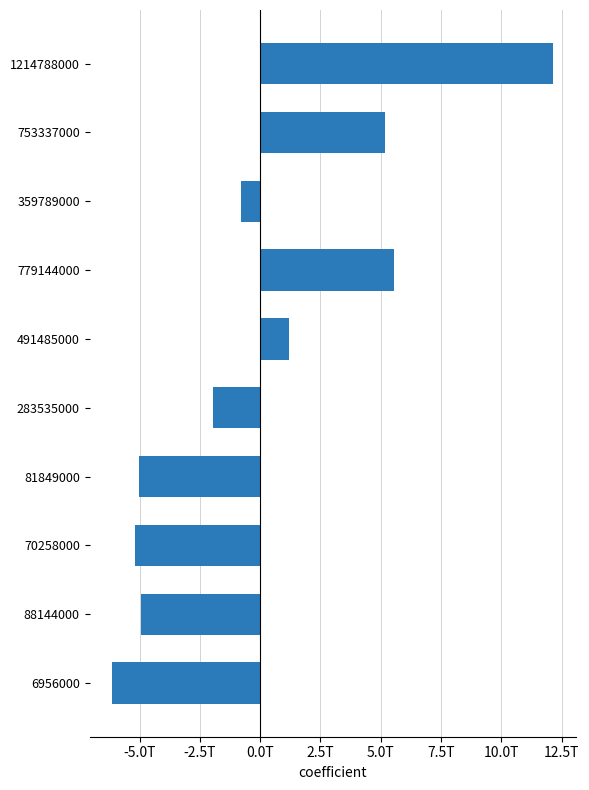

What is the greatest value displayed?

12159397458000